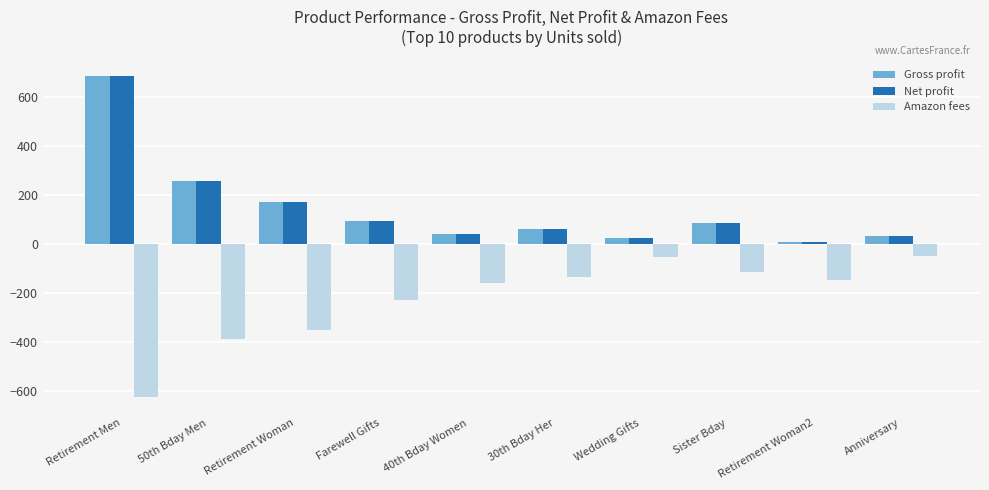

What is the spread (max minus min) of values at Sister Bday?

201.2